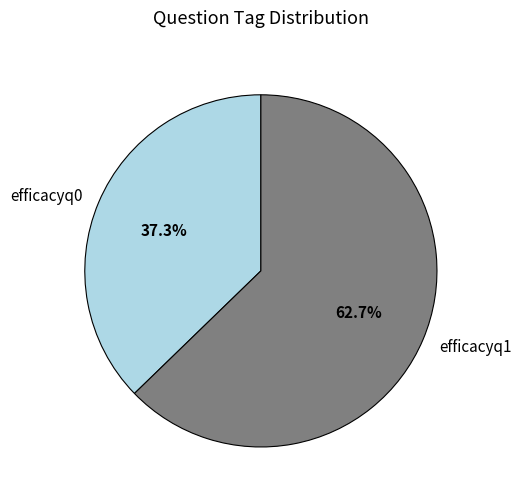

Is it true that efficacyq1 is 57% of the pie?

False